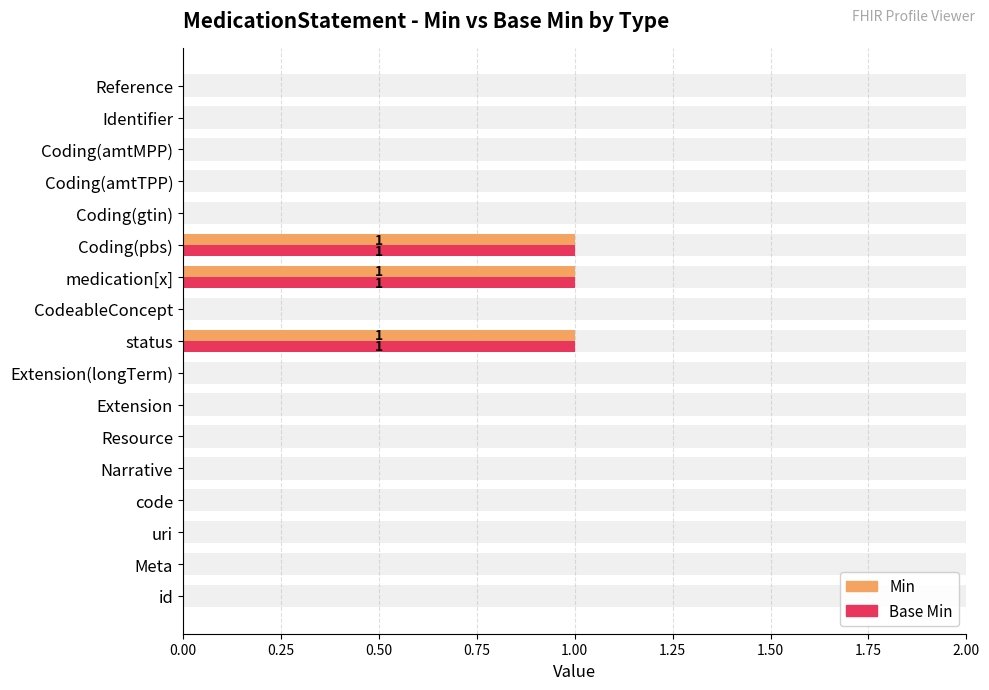

How many data points does each series have?

17